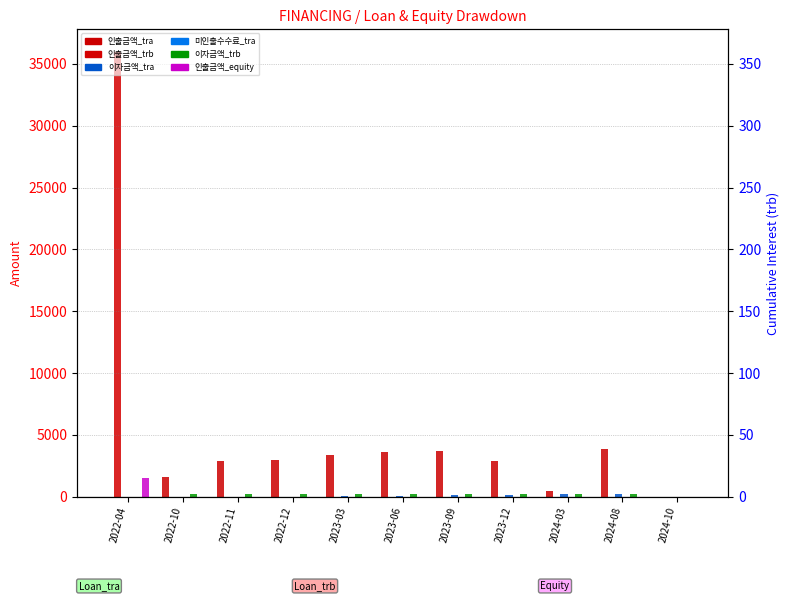

How many values in the 인출금액_trb series exceed 0?

1